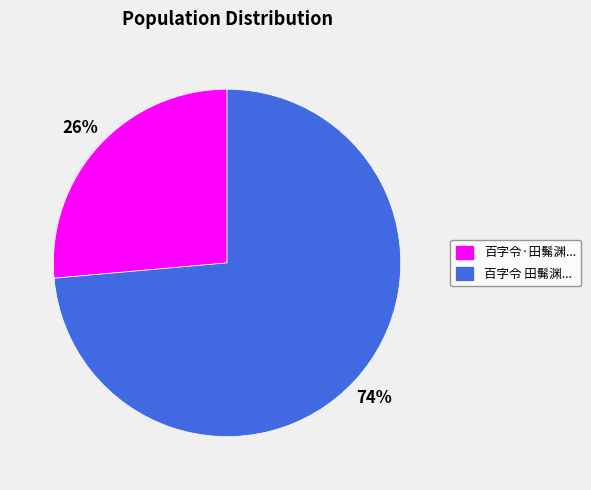

How many segments does this pie chart have?

2